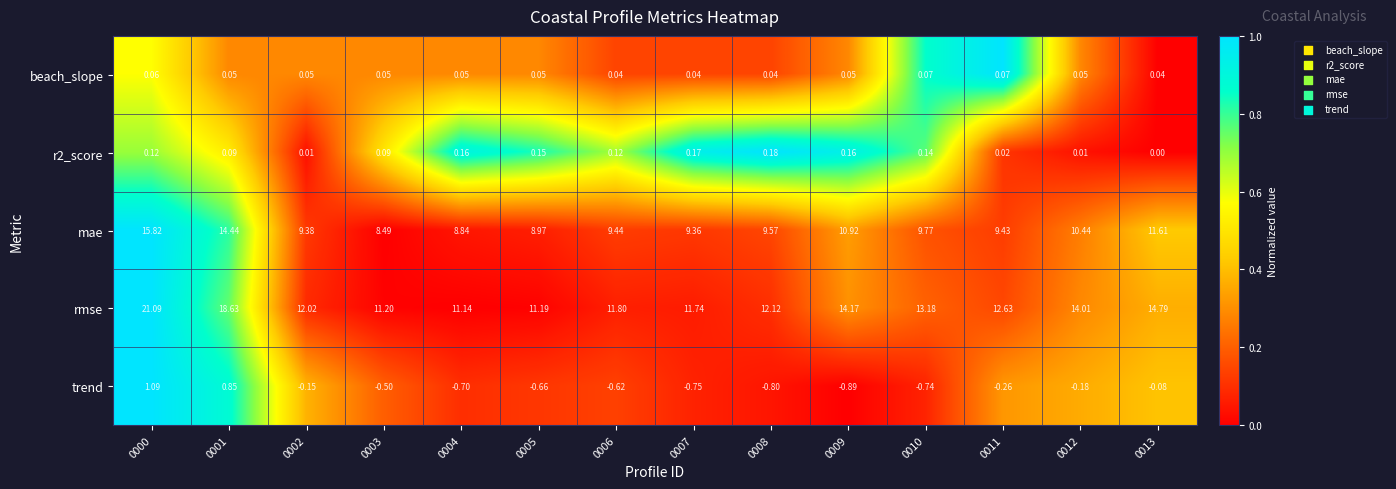

Which series changed the most between 0003 and 0010?

rmse